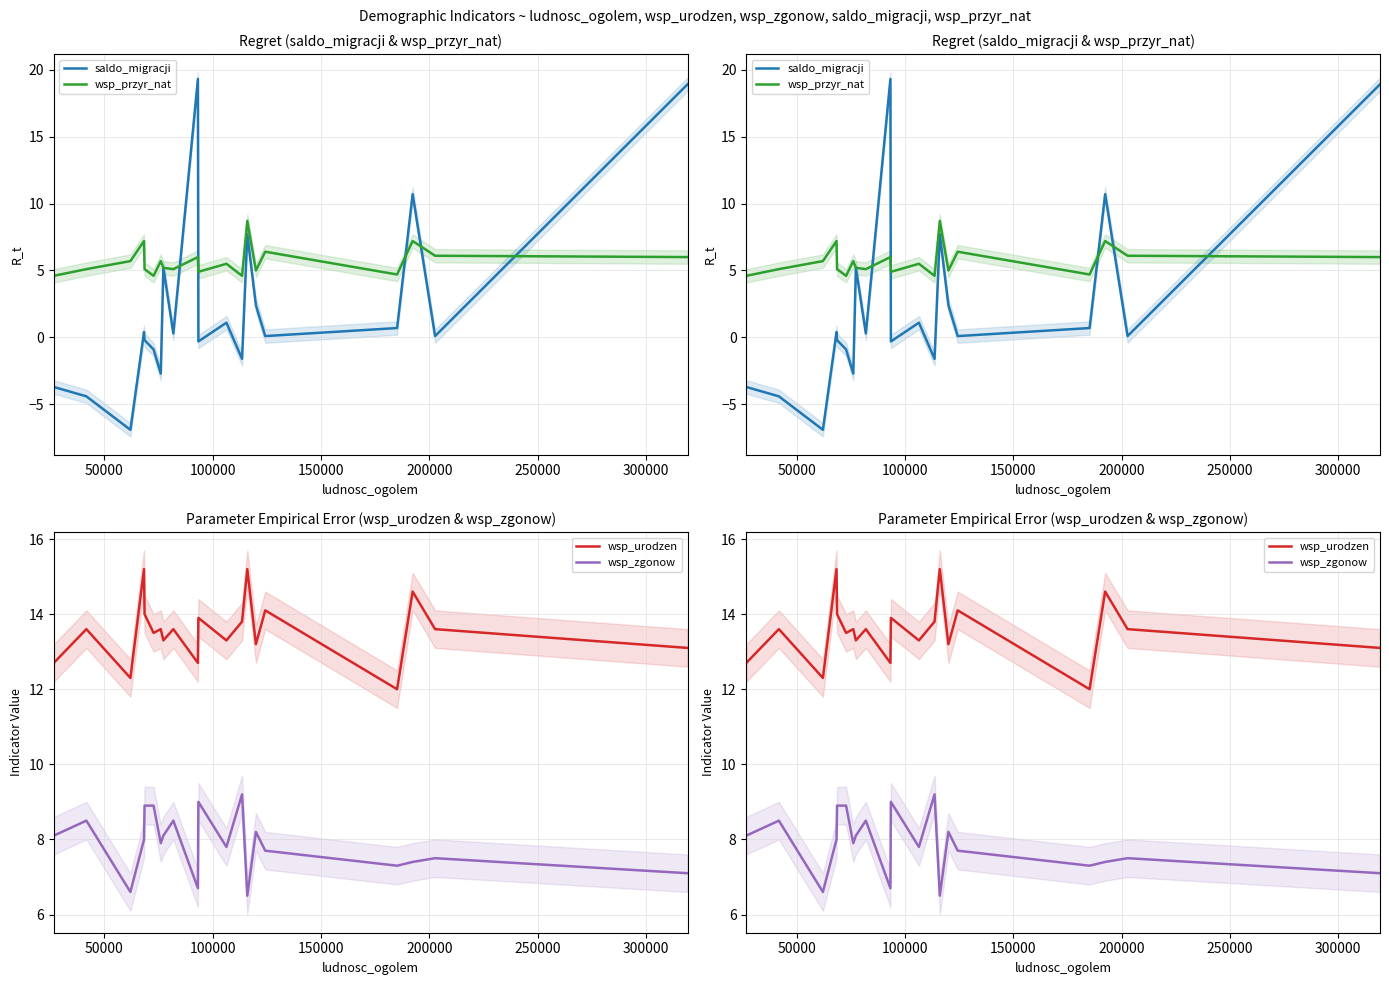

What is the sum of all saldo_migracji values?

46.2